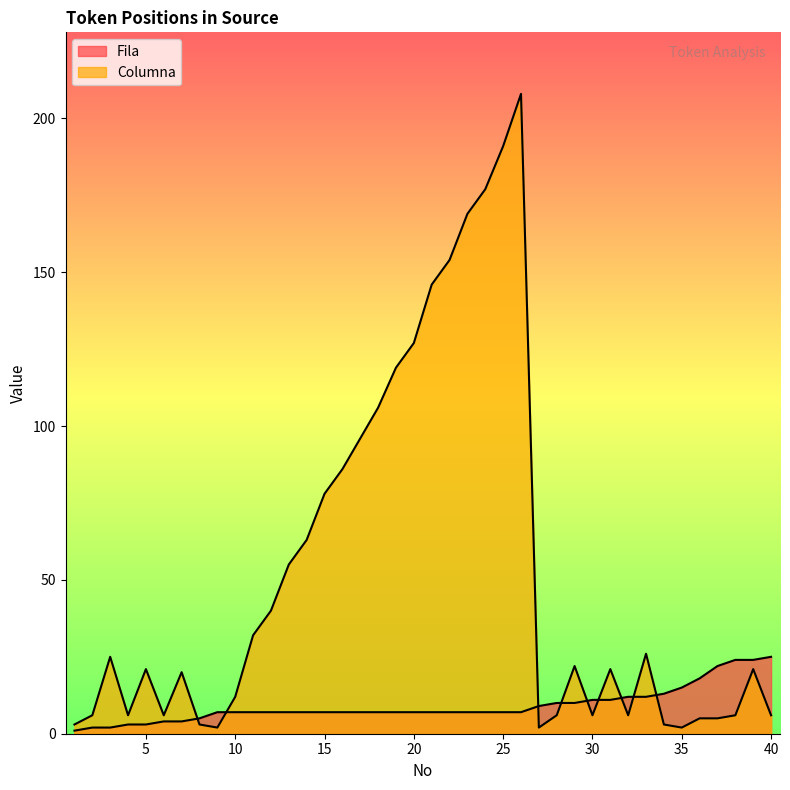

Is the value of Fila at 36 greater than the value of Columna at 22?

No